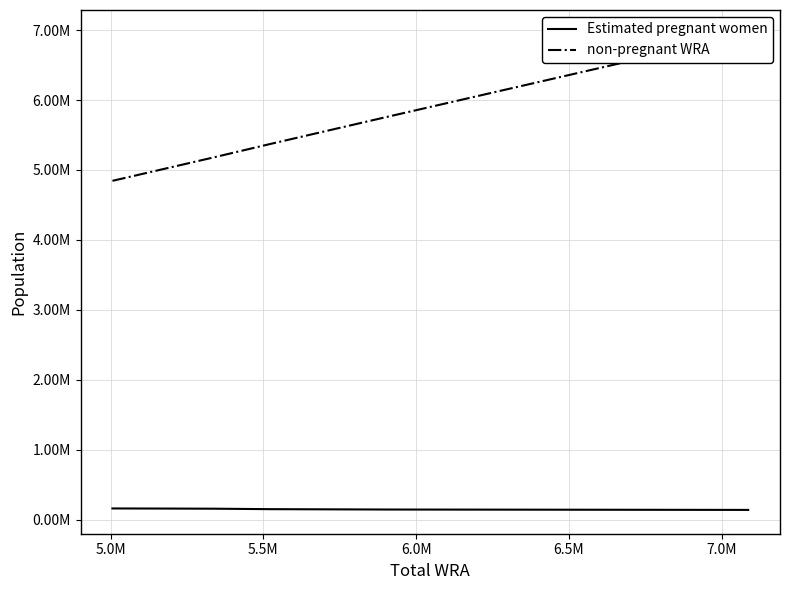

True or false: non-pregnant WRA has more than 2 interior local peaks.

False